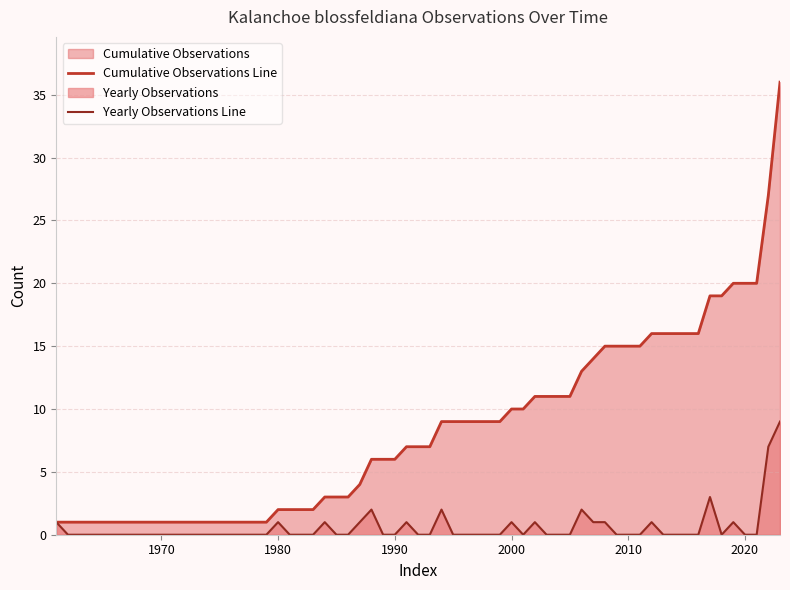

What is the greatest value displayed?

36